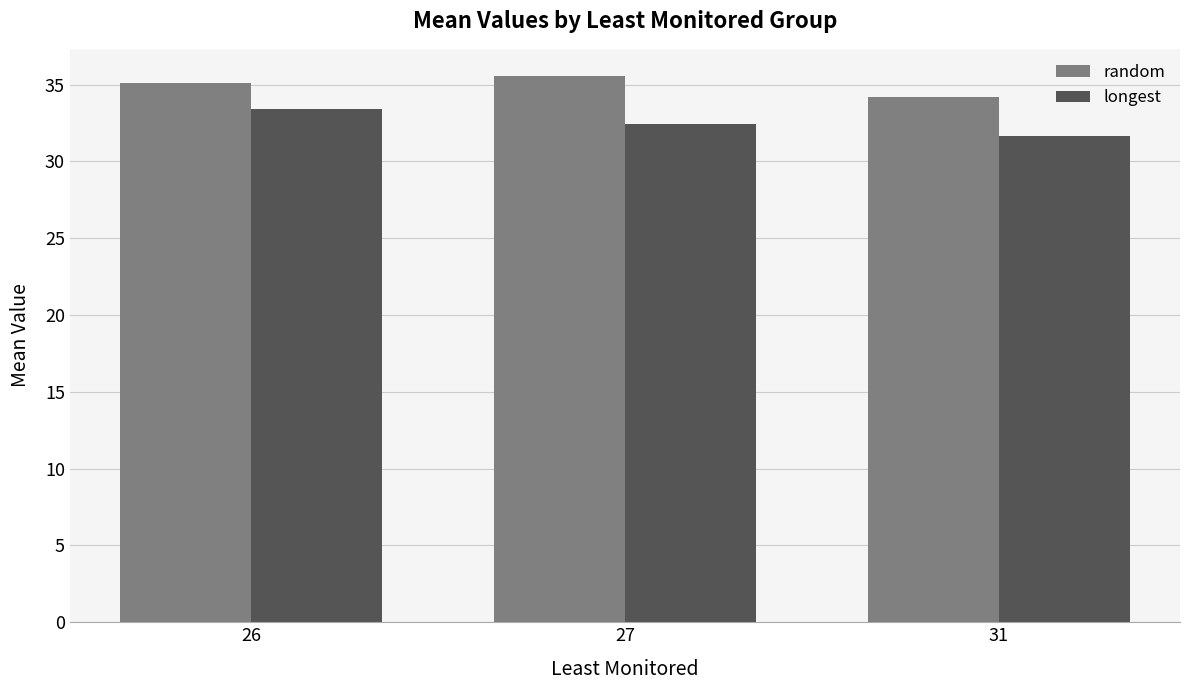

True or false: random has a value of 21.6 at 27.

False